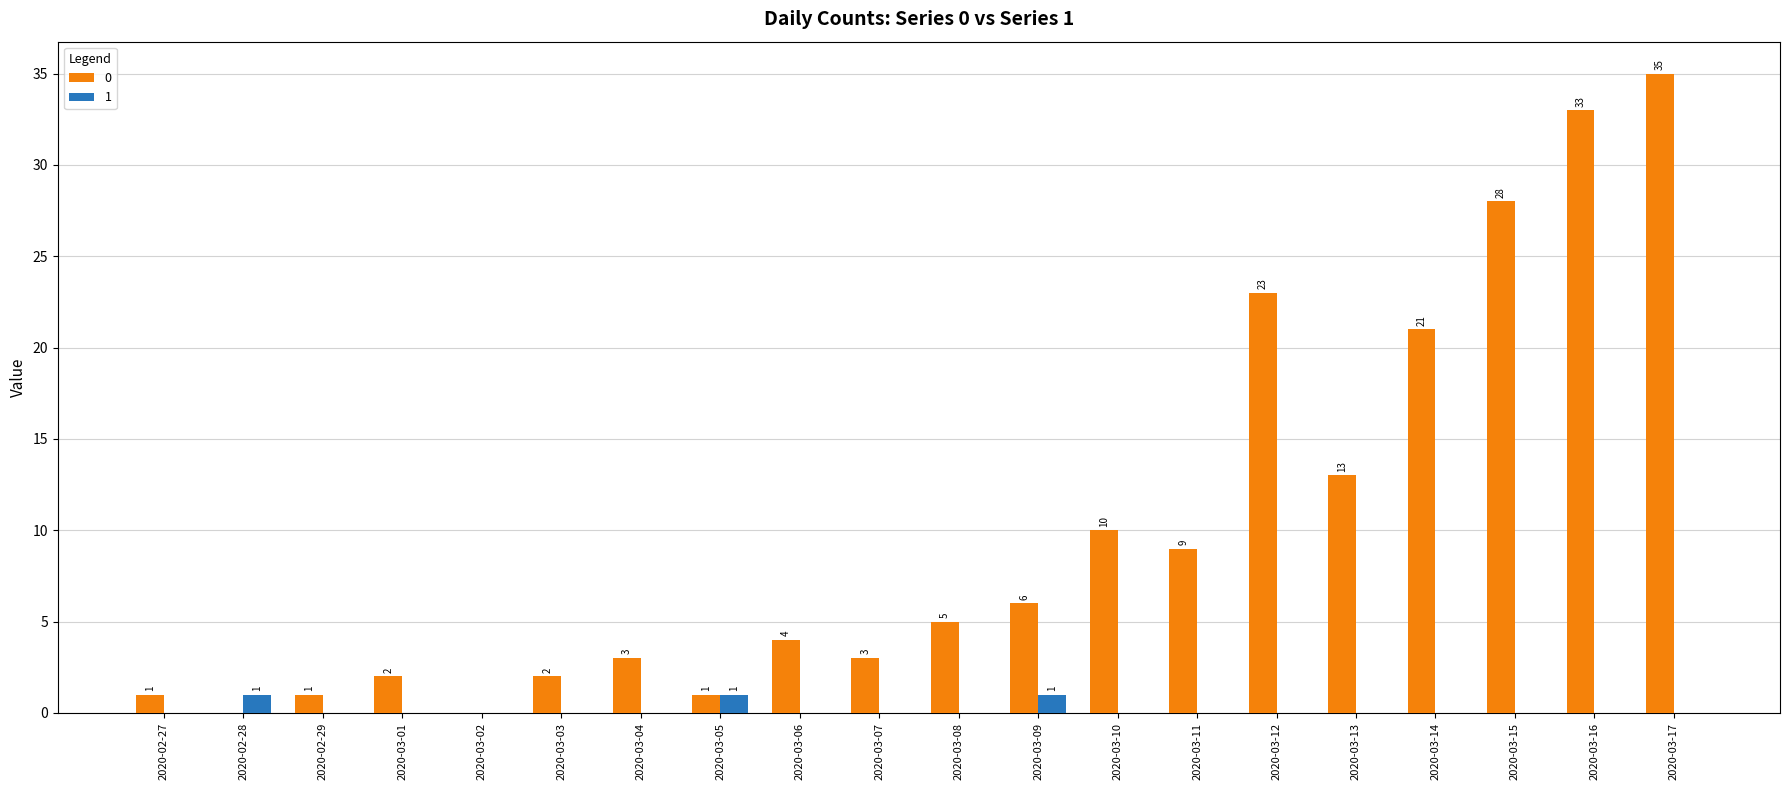

Is the value of 0 at 2020-03-08 greater than the value of 1 at 2020-03-07?

Yes